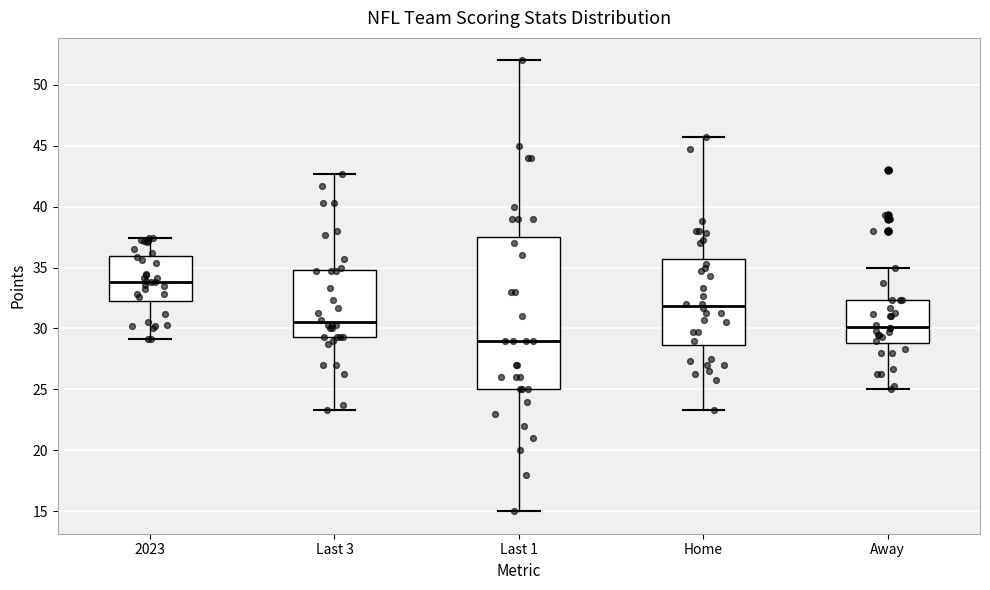

Reading left to right, transcribe this box plot: for each box, give where its median line is, the range the box spans, and where its two whiskers end, as read against the y-axis. The values are not printed on the chart, so give them approximately, as read against the axis.

2023: median 34.0, box 32.5 to 36.0, whiskers 29.0 to 37.5
Last 3: median 30.5, box 29.5 to 35.0, whiskers 23.5 to 42.5
Last 1: median 29.0, box 25.0 to 37.5, whiskers 15.0 to 52.0
Home: median 32.0, box 28.5 to 35.5, whiskers 23.5 to 45.5
Away: median 30.0, box 29.0 to 32.5, whiskers 25.0 to 35.0